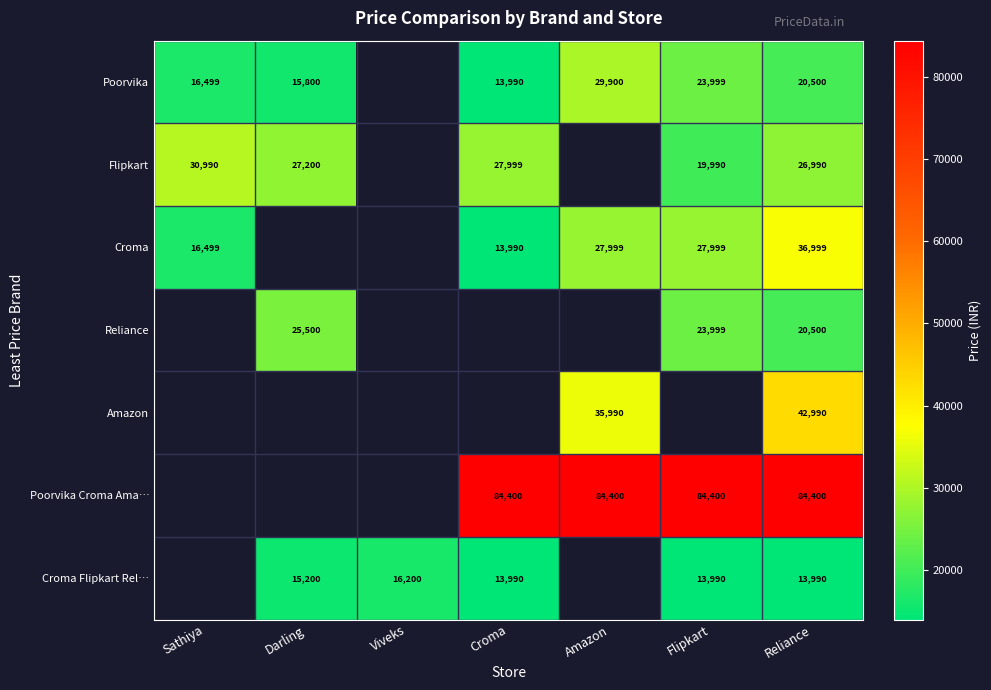

What is the difference between the Croma Flipkart Rel… values at Croma and Darling?

1210